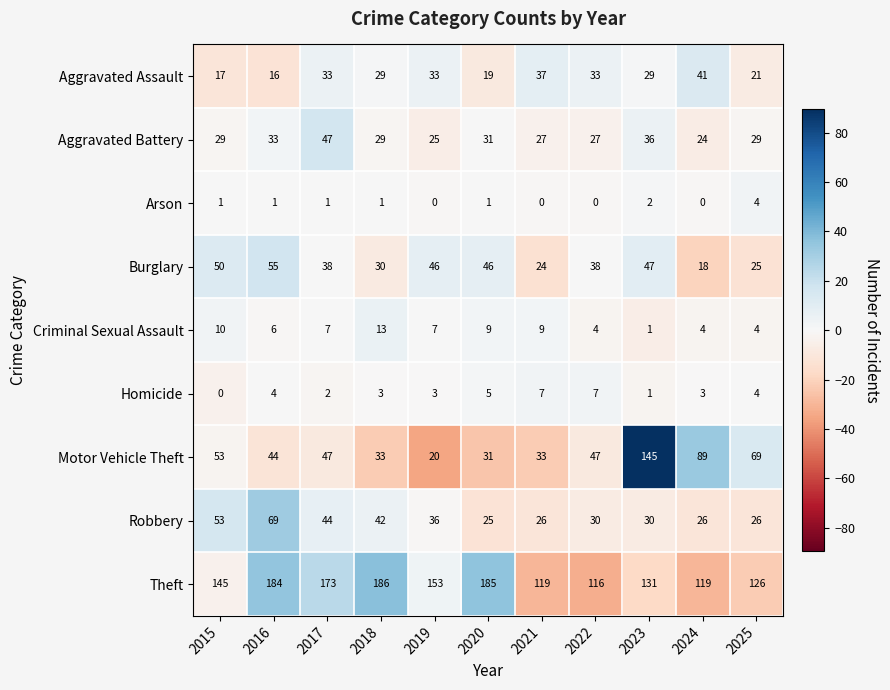

What is the spread (max minus min) of values at 2018?

185